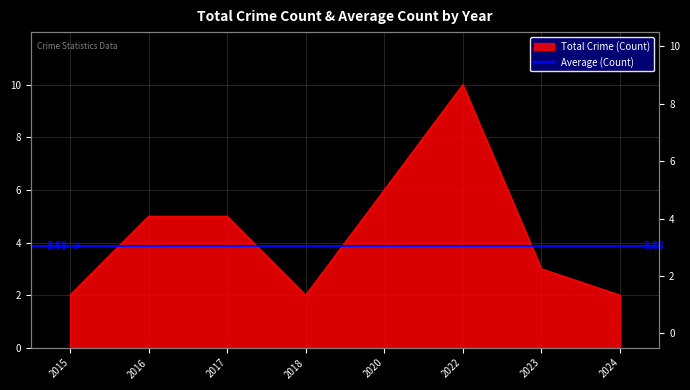

What is the change in value from 2017 to 2018?

-3